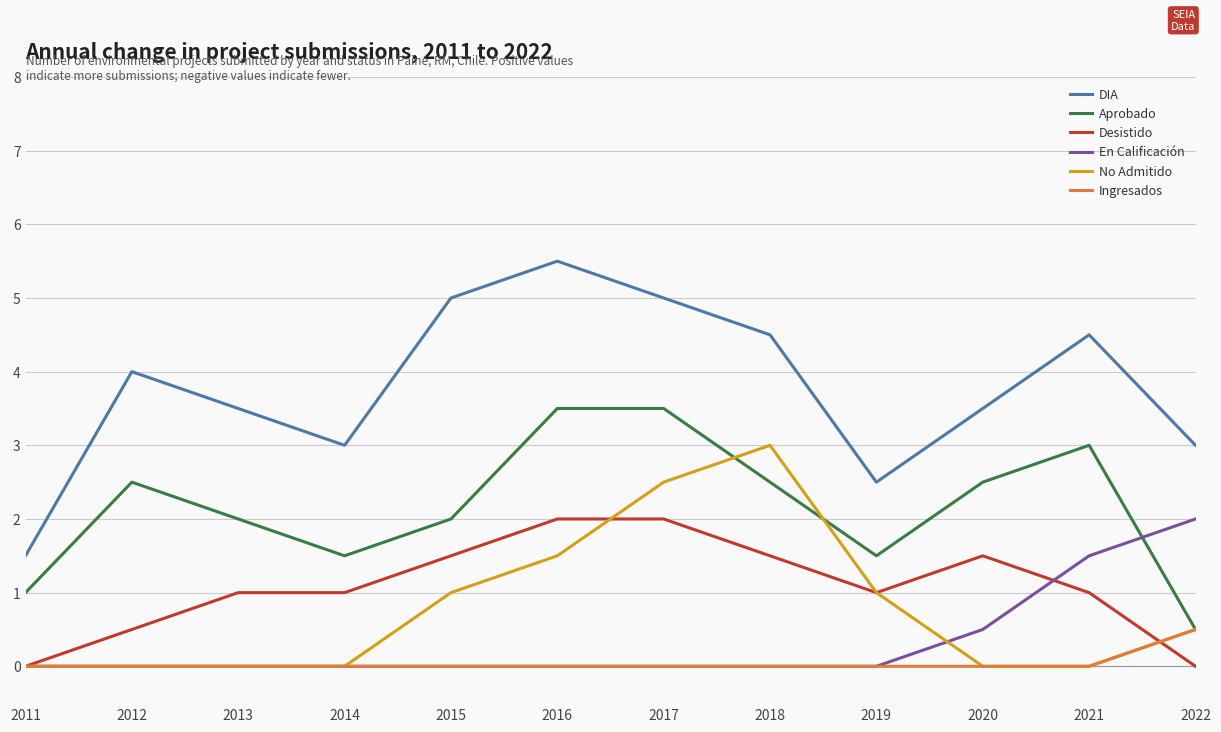

True or false: DIA has a value of 7.8 at 2016.

False